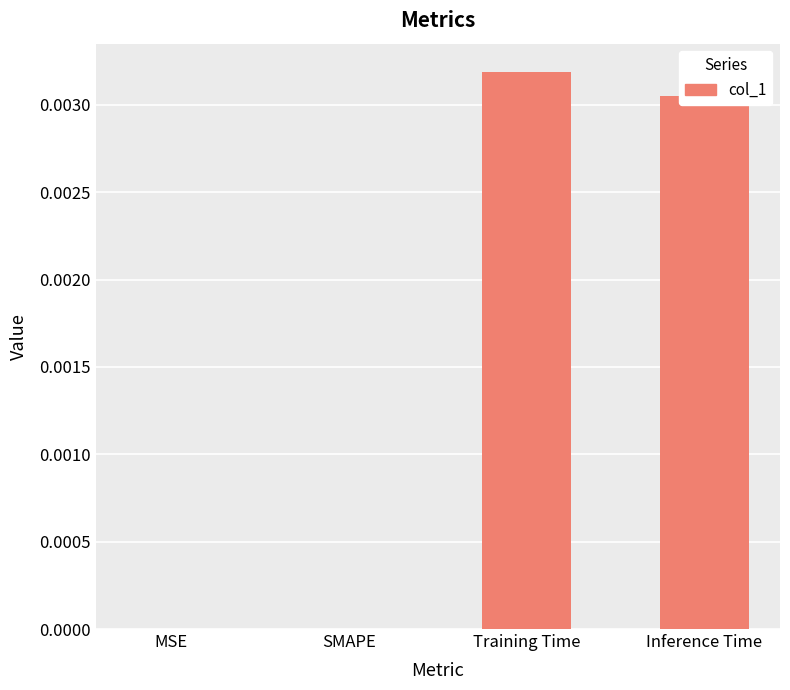

Which has a higher value, Inference Time or SMAPE?

Inference Time